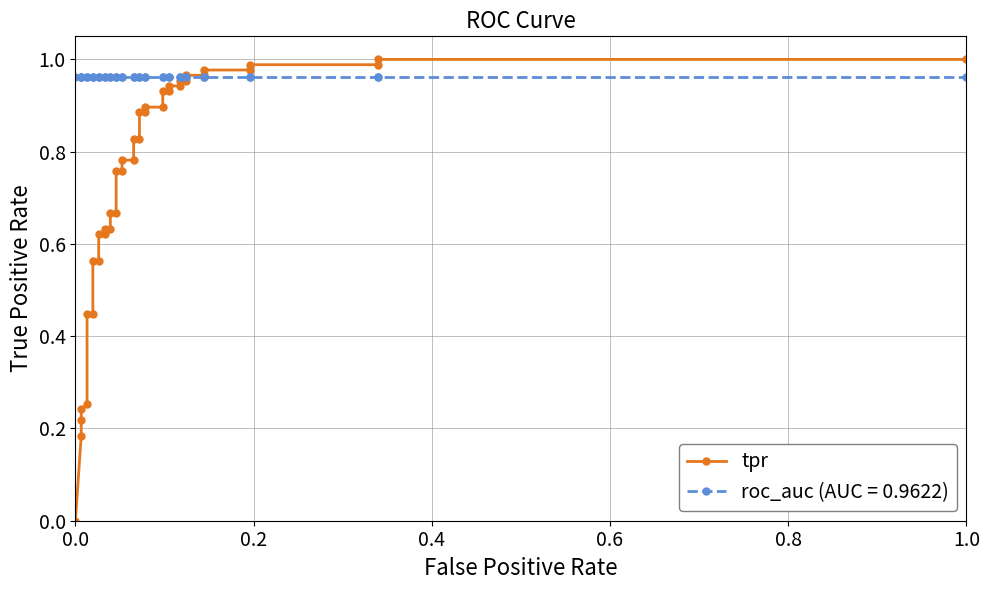

What is the difference between the second highest and minimum values?

1.0